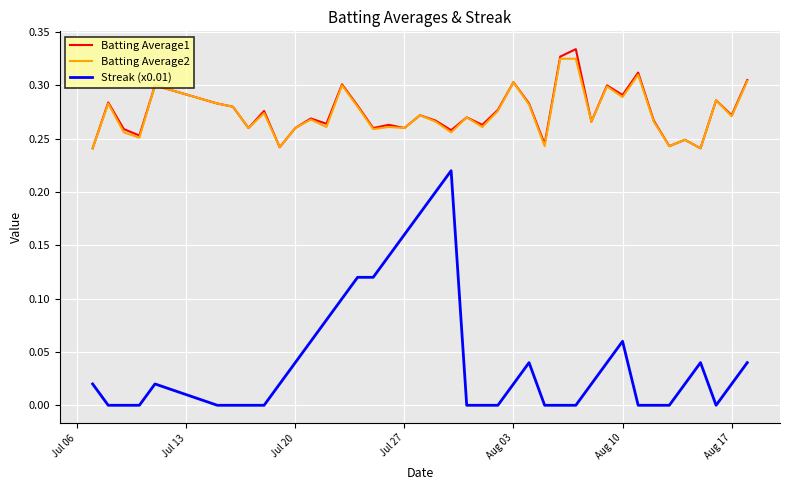

How many series are shown in this chart?

3